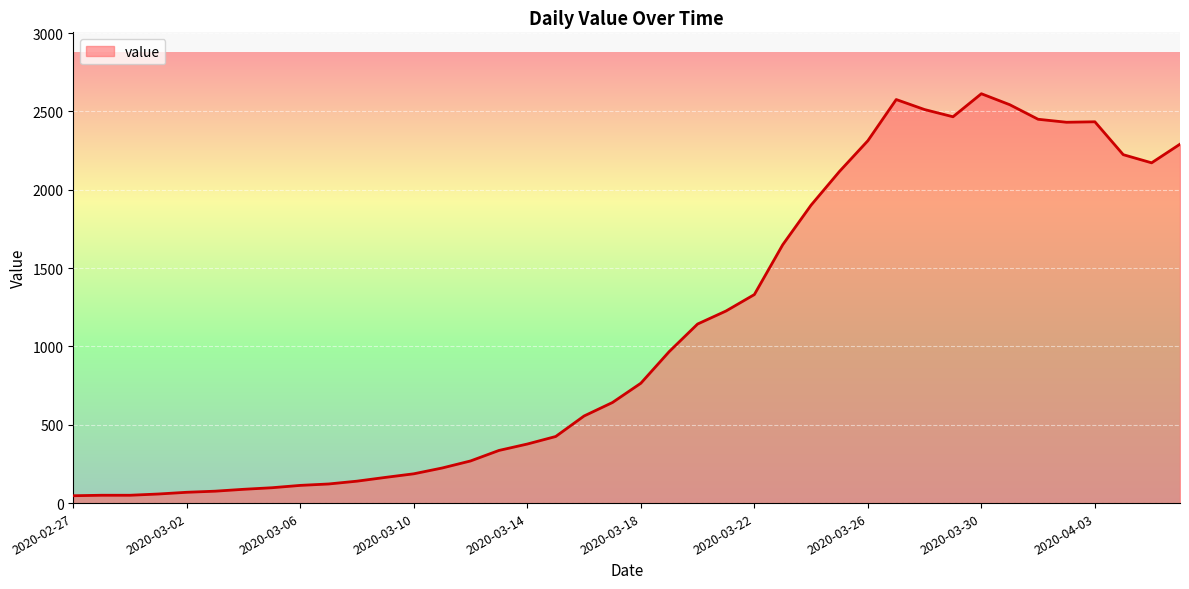

What is the difference between the maximum and minimum values?

2566